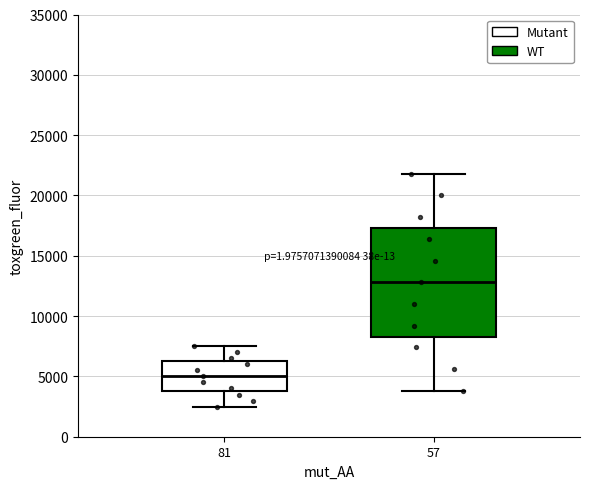

Reading left to right, read every box against the y-axis: the position of its median line, the range the box covers, and the ends of its whiskers. The values are not printed on the chart, so give them approximately, as read against the axis.

81: median 5000, box 4000 to 6500, whiskers 2500 to 7500
57: median 13000, box 8500 to 17500, whiskers 4000 to 22000